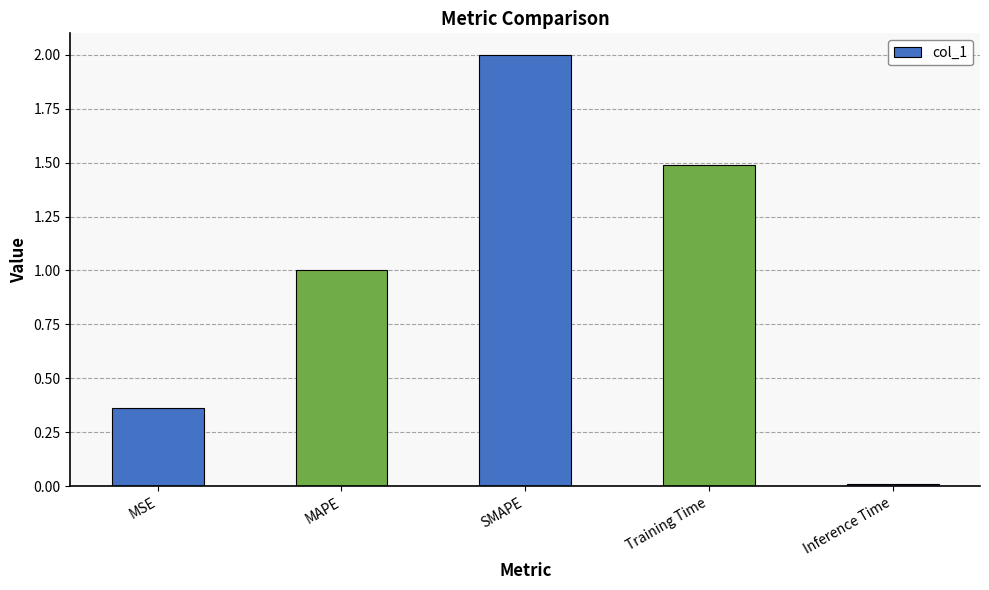

What is the change in value from MAPE to Training Time?

+0.5